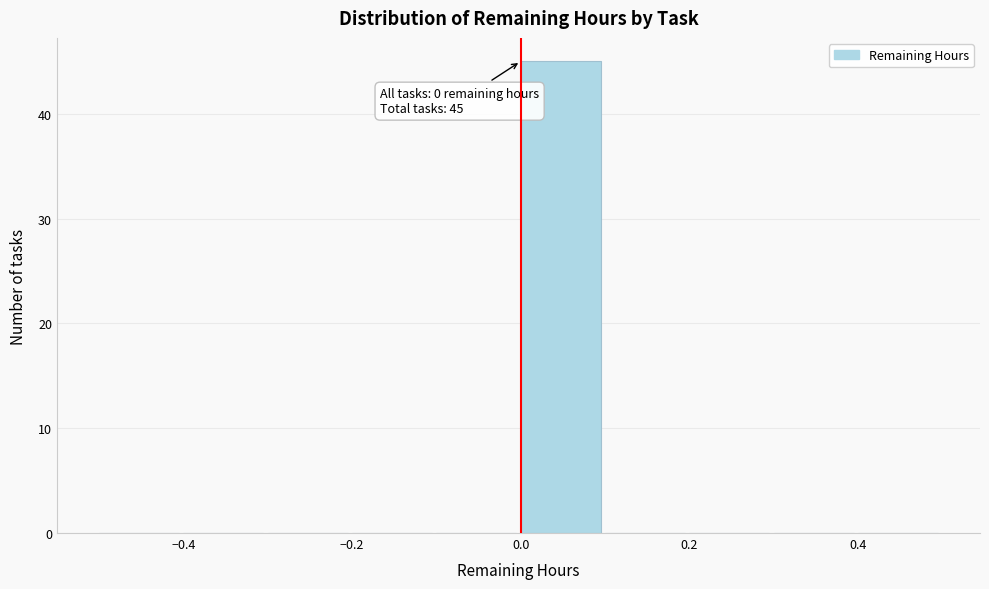

Over which range of the x-axis is the bar tallest?

0.0 to 0.1